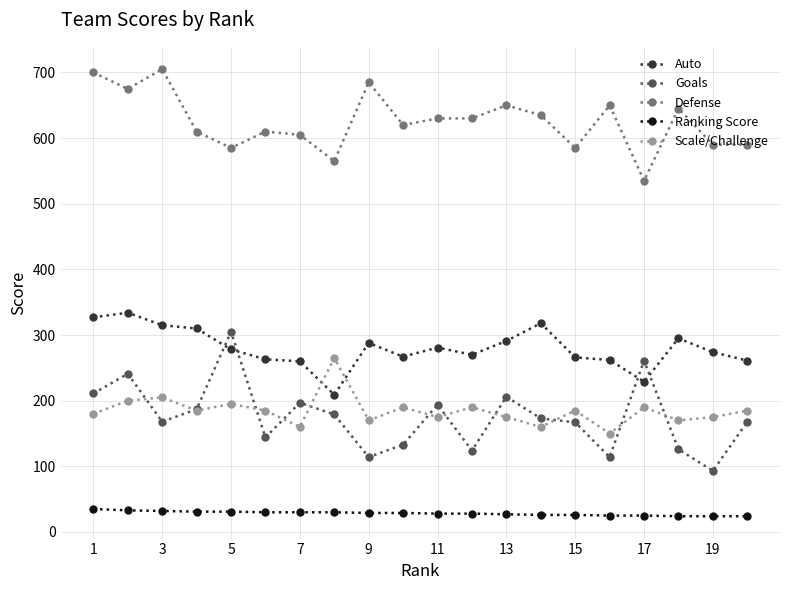

True or false: Auto has more than 1 interior local peaks.

True